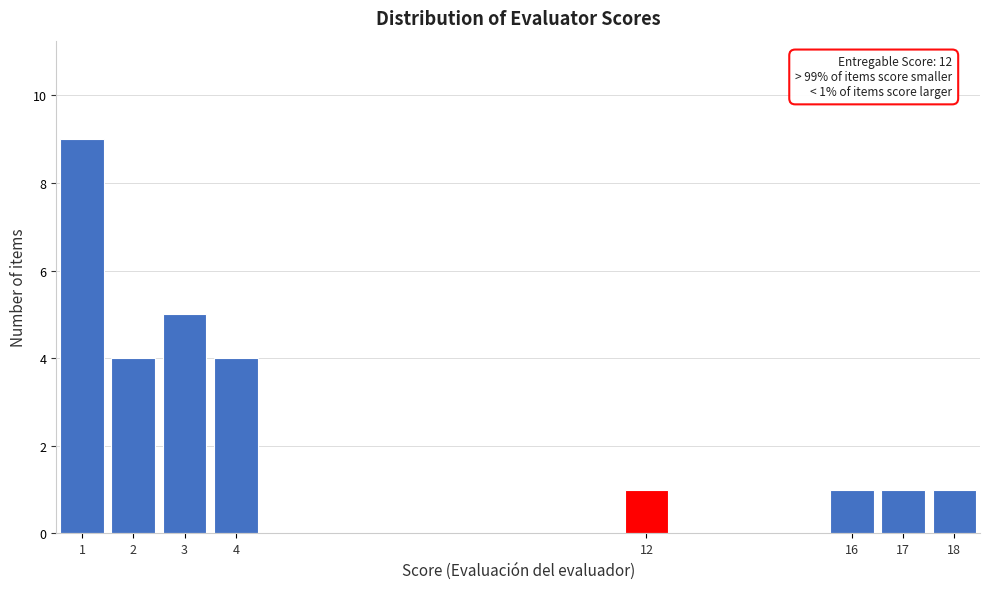

Reading right to left, list all the values displayed in this chart.

1	1	1	1	4	5	4	9